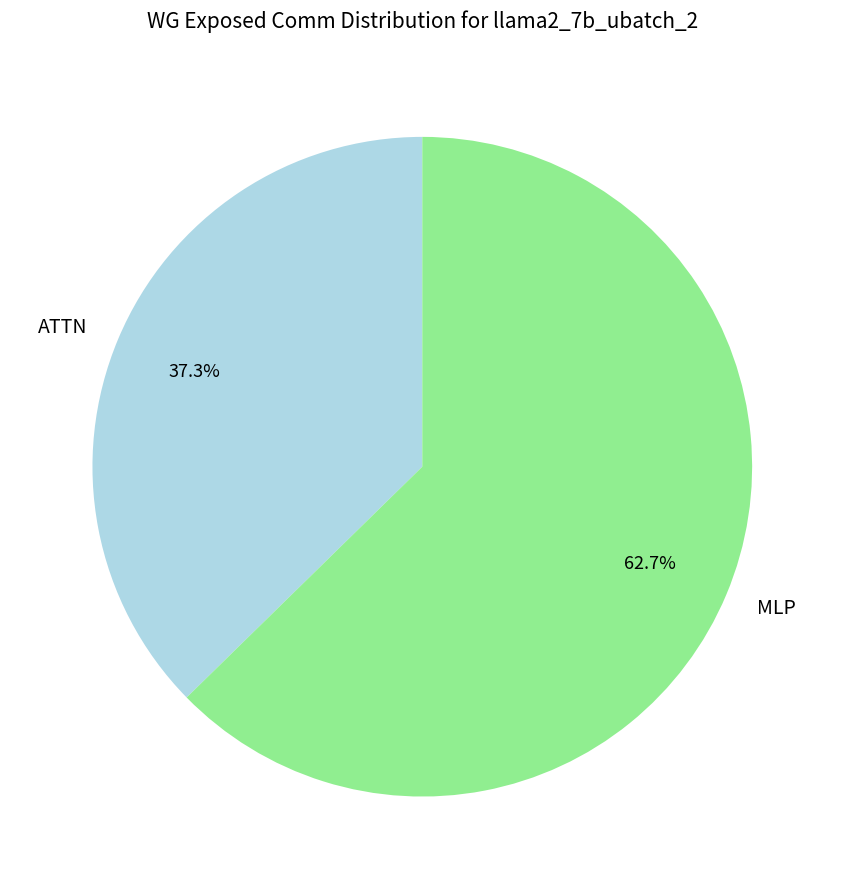

Approximately how many times larger is the value at ATTN compared to MLP?

0.6